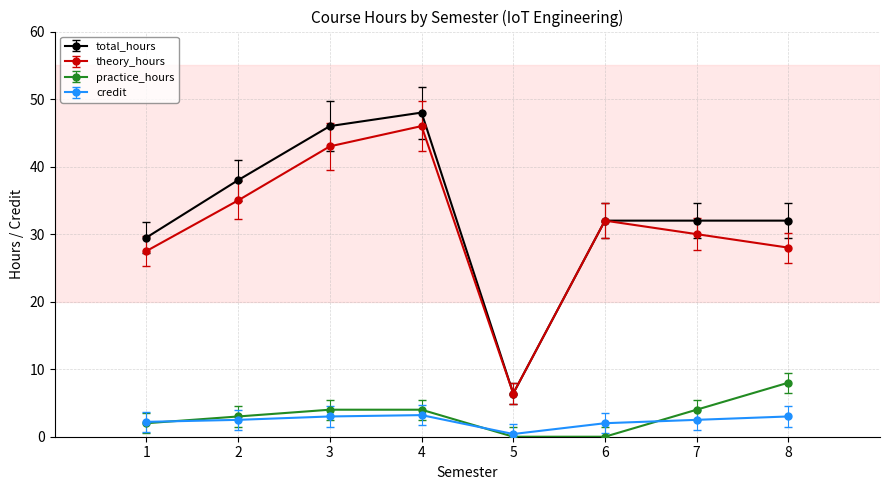

Rank the series by their maximum value, from highest to lowest.

total_hours, theory_hours, practice_hours, credit